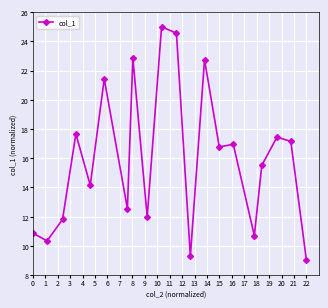

How many data points are above 16?

10